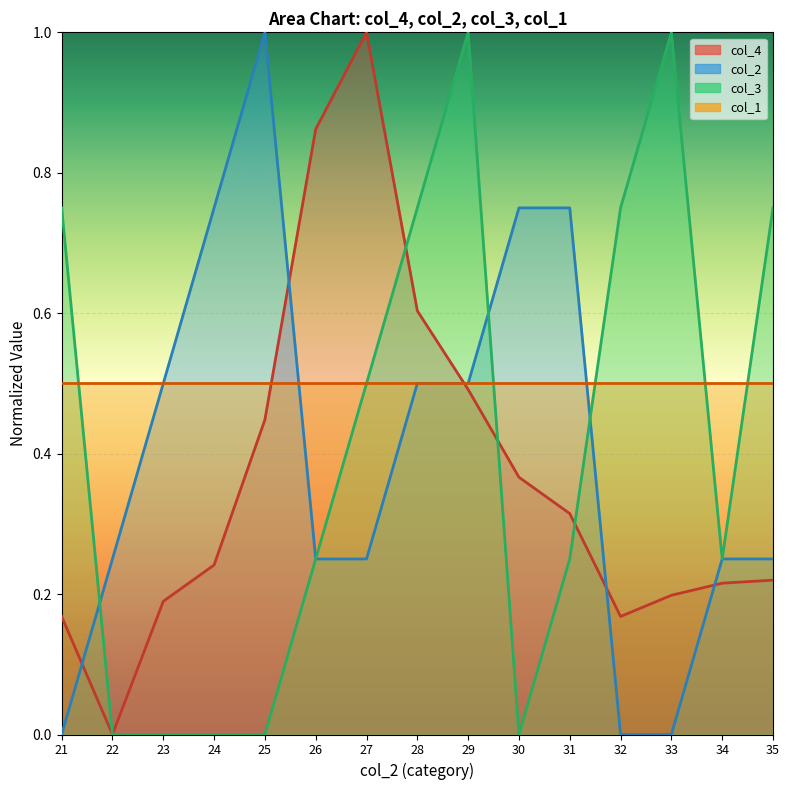

Where is the first local maximum for col_3?

29